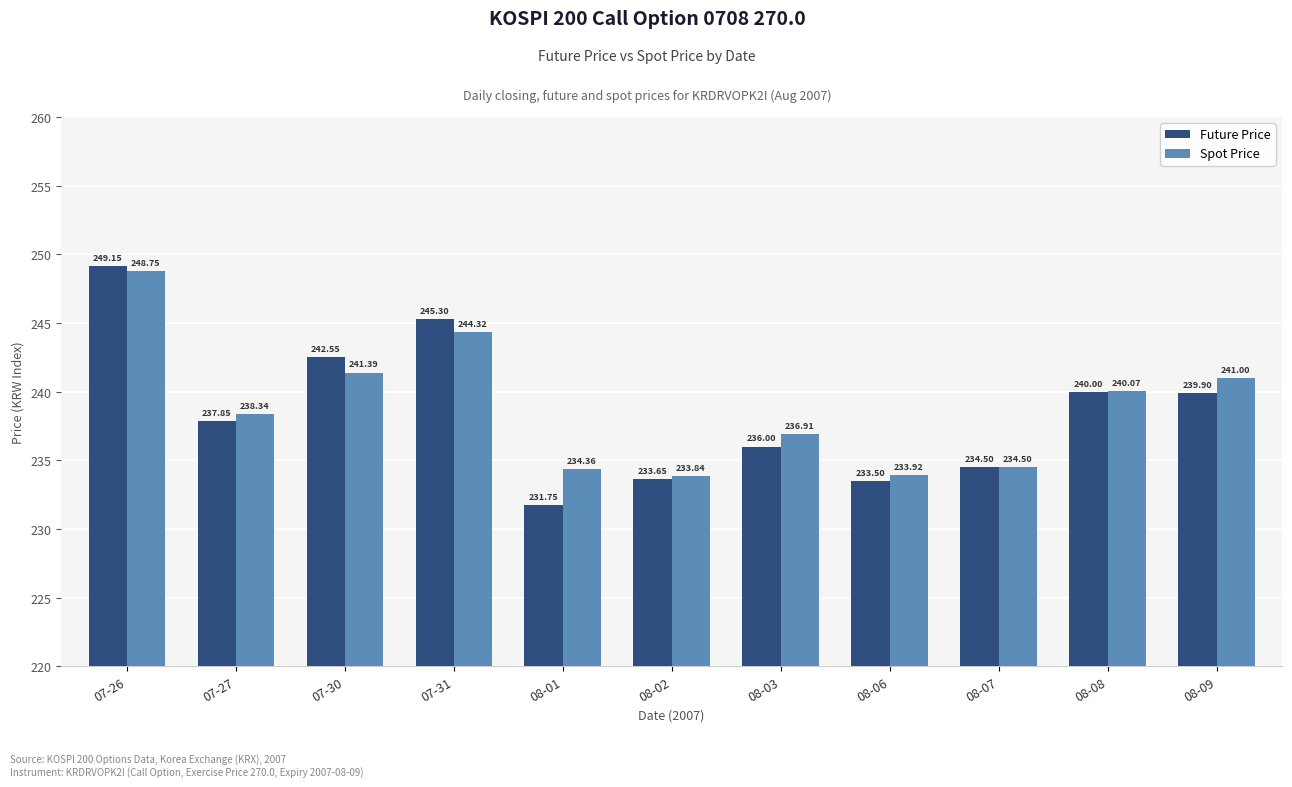

Between 07-31 and 08-08, which series saw the biggest shift?

Future Price